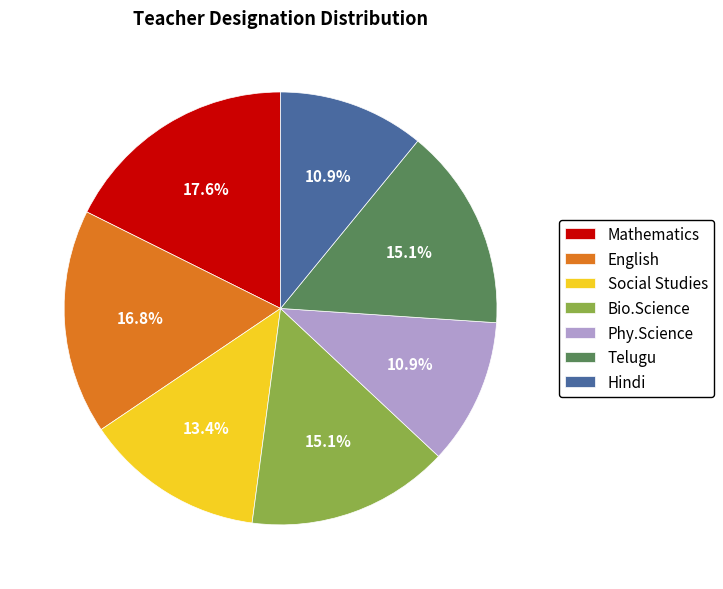

Which has a higher value, Mathematics or Bio.Science?

Mathematics